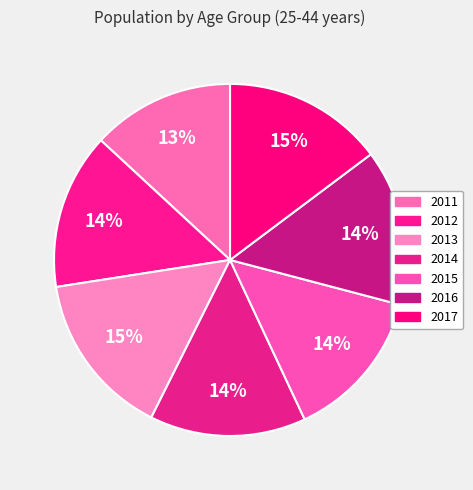

Does 2013 represent more than half of the total?

No